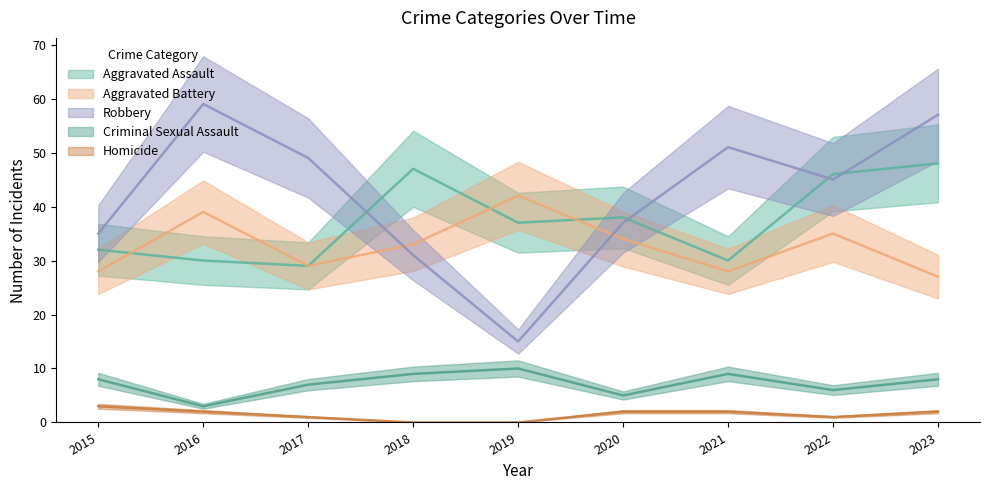

What is the maximum value shown in the chart?

59